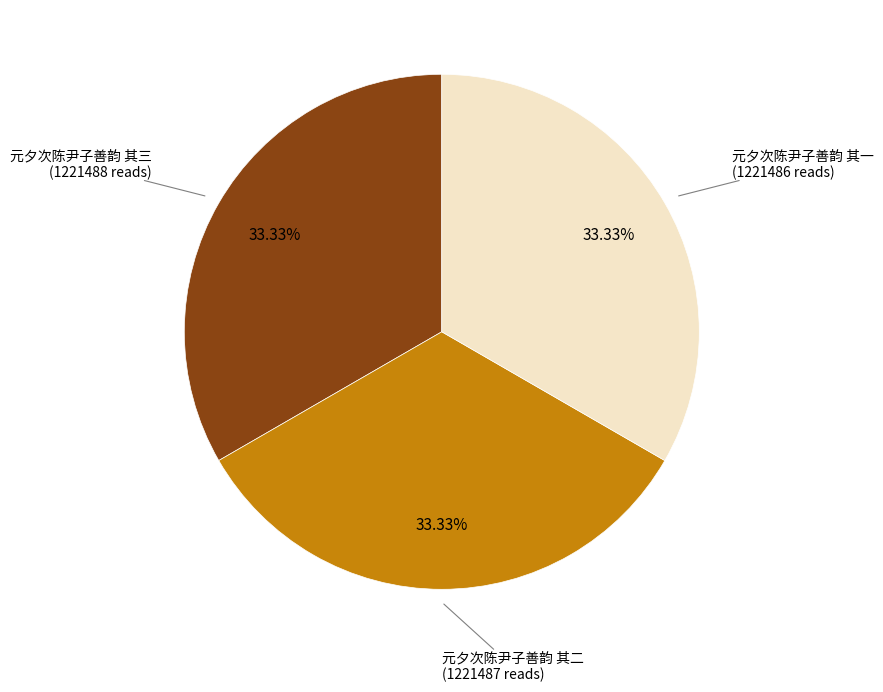

Is there a majority slice in this chart?

No